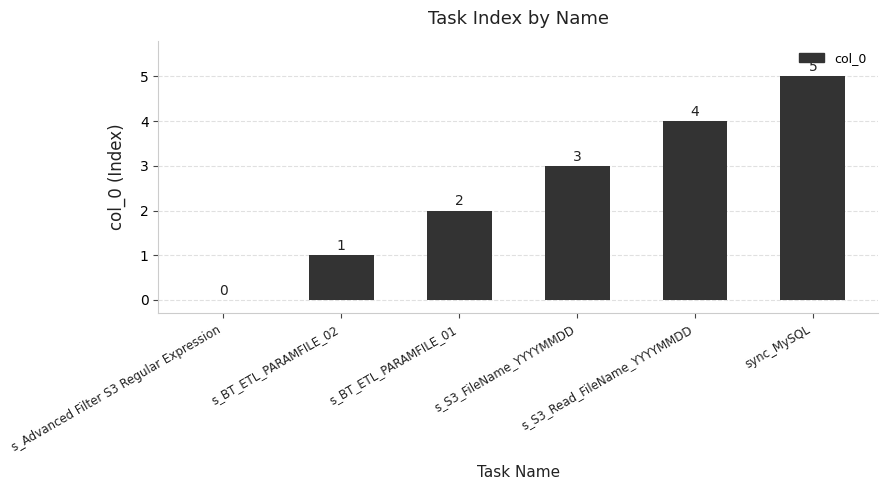

Count the number of data series in this chart.

1